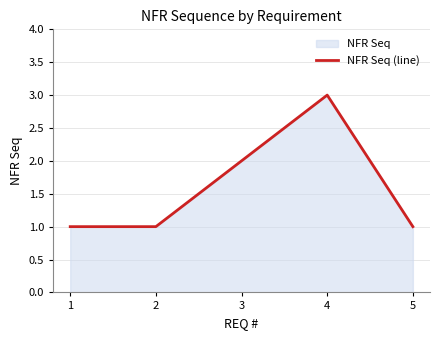

Which label corresponds to the largest value in the chart?

4